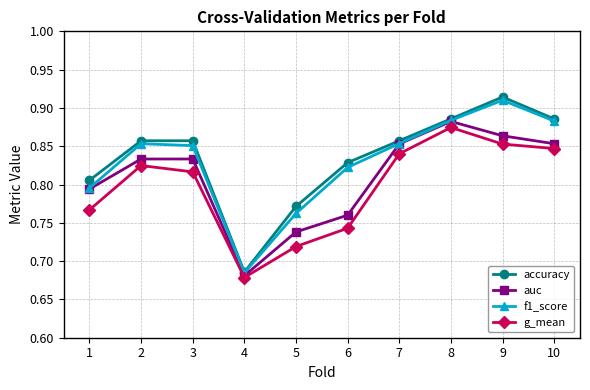

At how many categories does at least one series exceed 0?

10